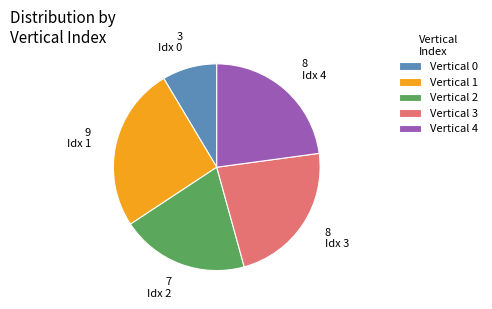

Is it true that Vertical 1 is 26% of the pie?

True